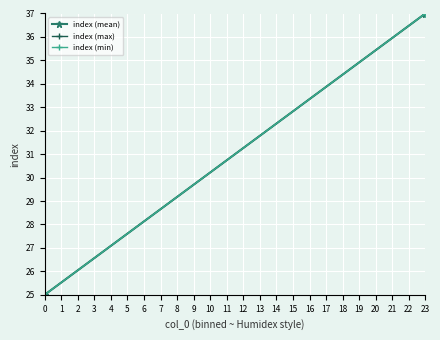

Which has a higher value, 0 or 23?

23